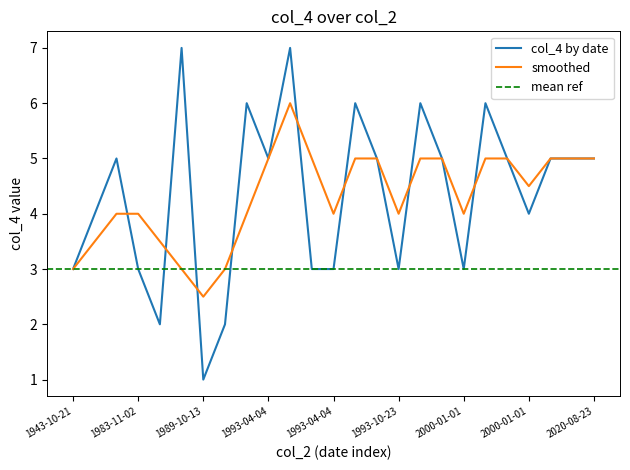

True or false: smoothed has more than 1 points higher than both neighbors.

False